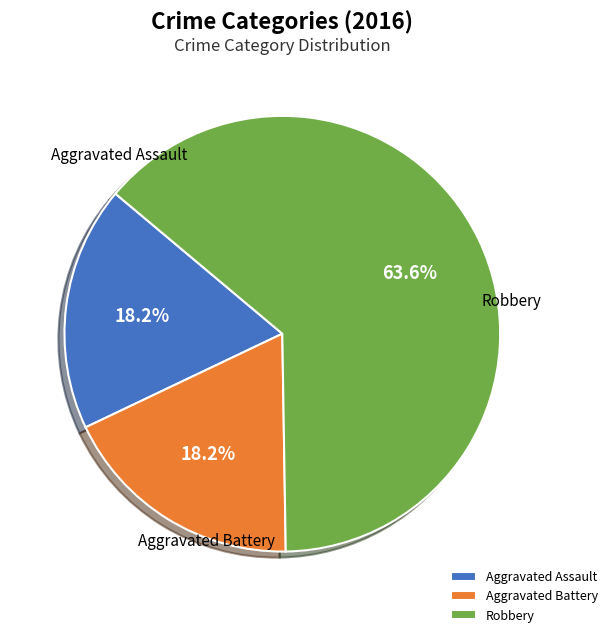

How many slices are in this pie chart?

3